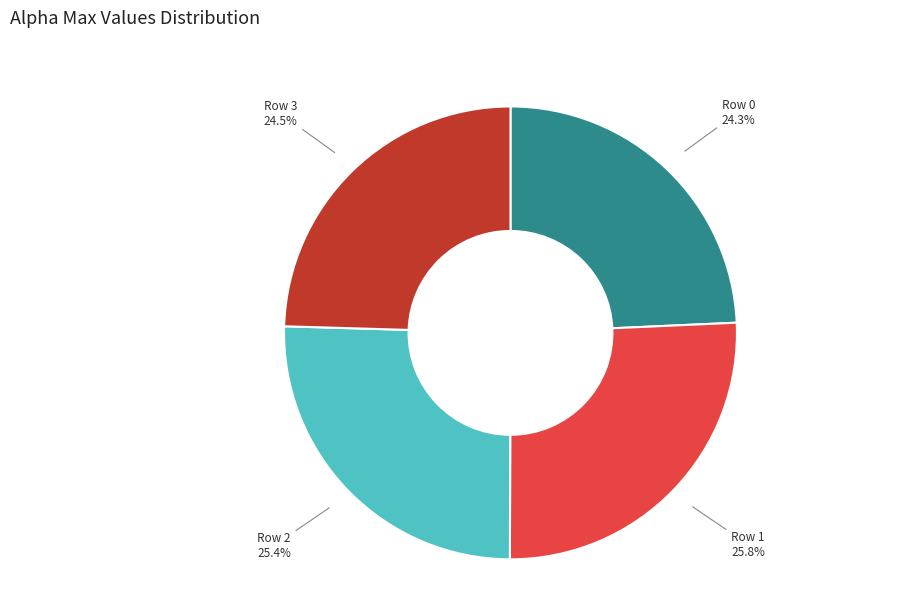

Does any single category account for the majority?

No